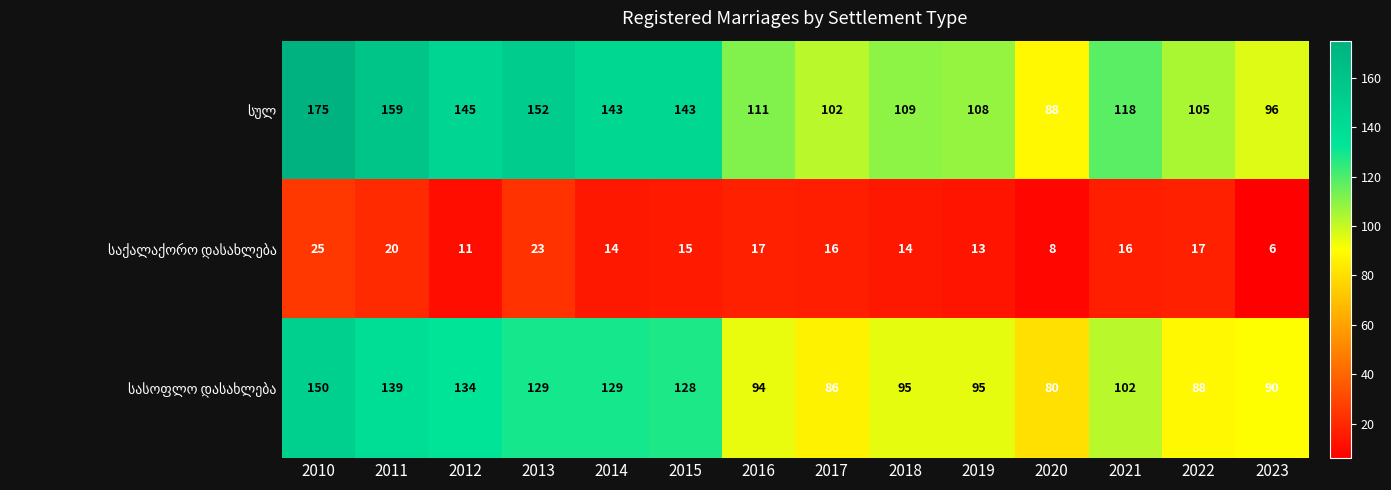

What is the difference between the highest and lowest values at 2017?

86